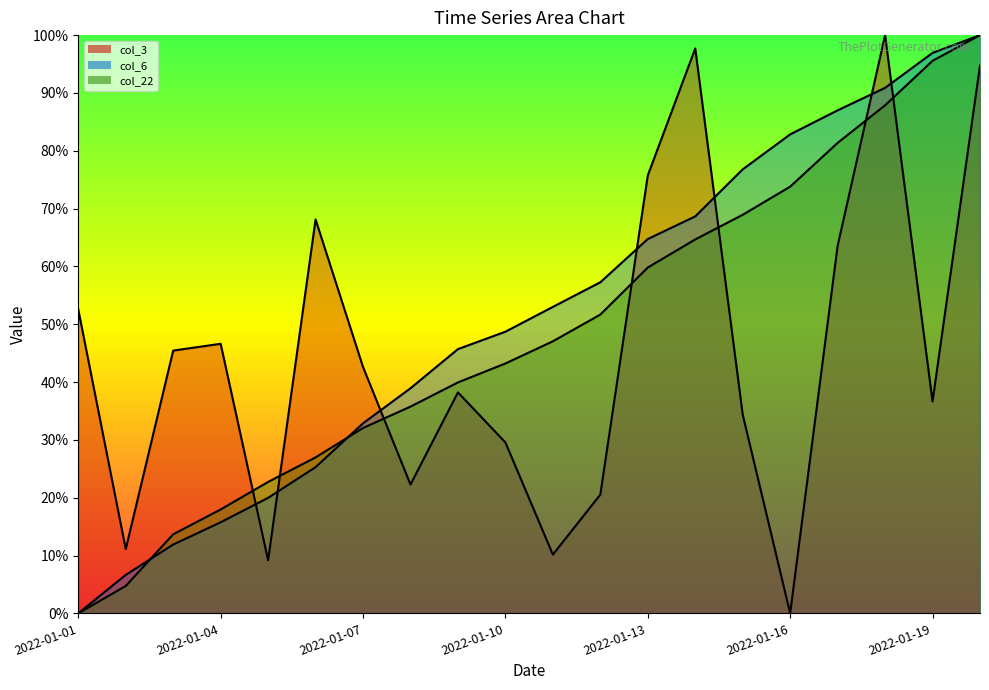

Which series has the largest total across all categories?

col_6 line